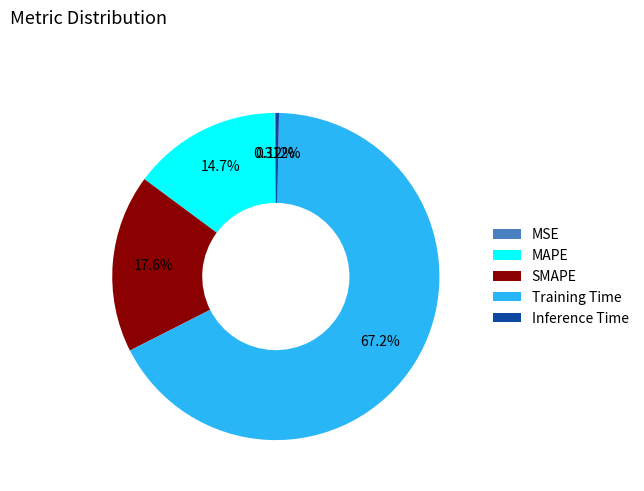

Do Training Time and Inference Time together represent more than half of the pie?

Yes